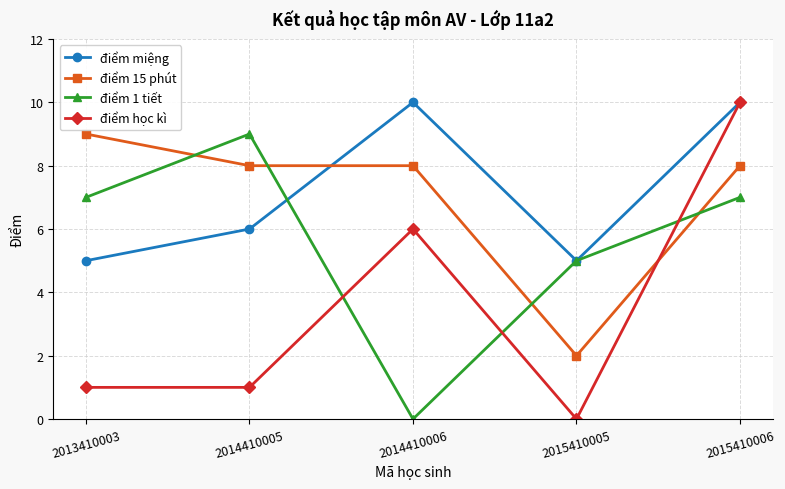

Where is the first local maximum for điểm miệng?

2014410006